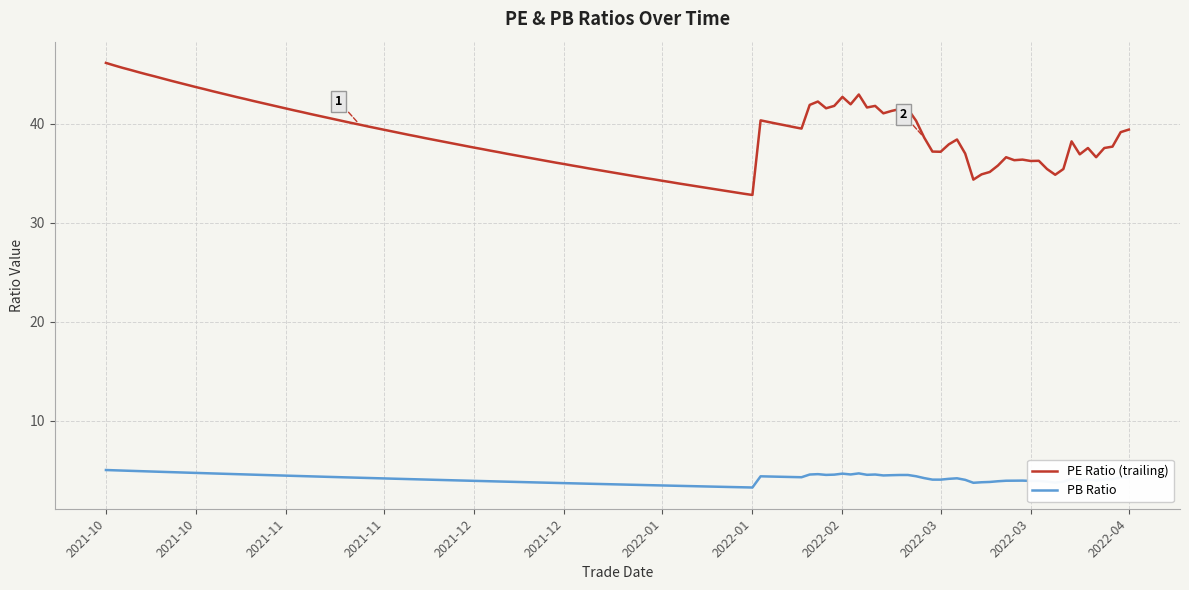

What are all the series names shown in the legend?

PE Ratio (trailing), PB Ratio